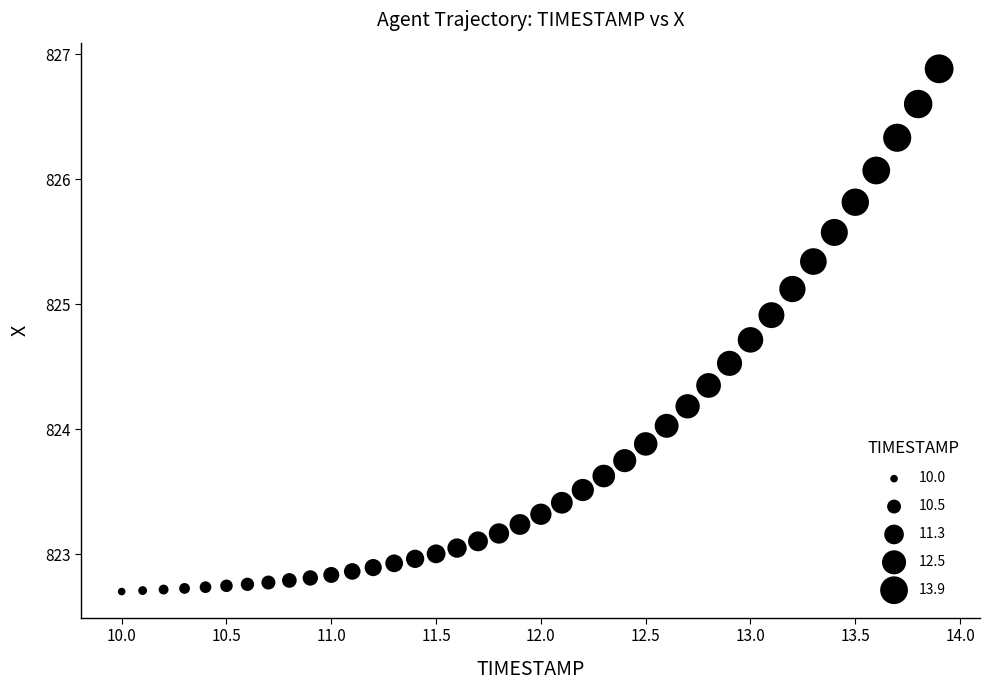

What is the range of Y values (max minus min)?

4.2